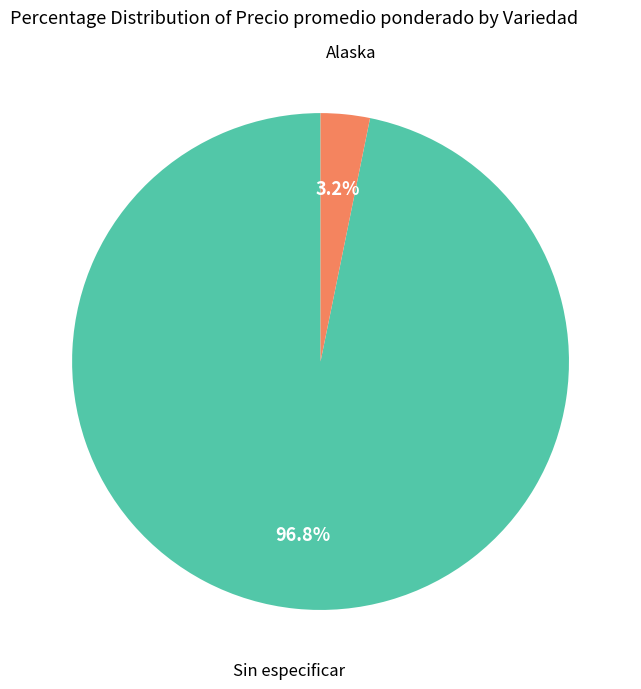

Combined, what portion of the pie is Sin especificar and Alaska?

100.0%